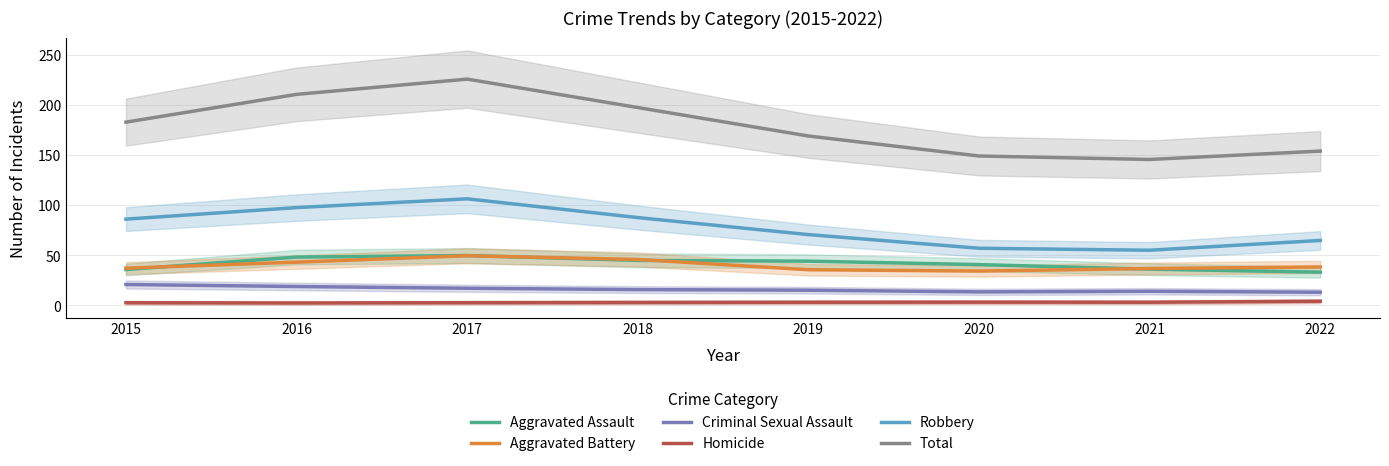

At which label is Aggravated Battery closest to 41?

2016